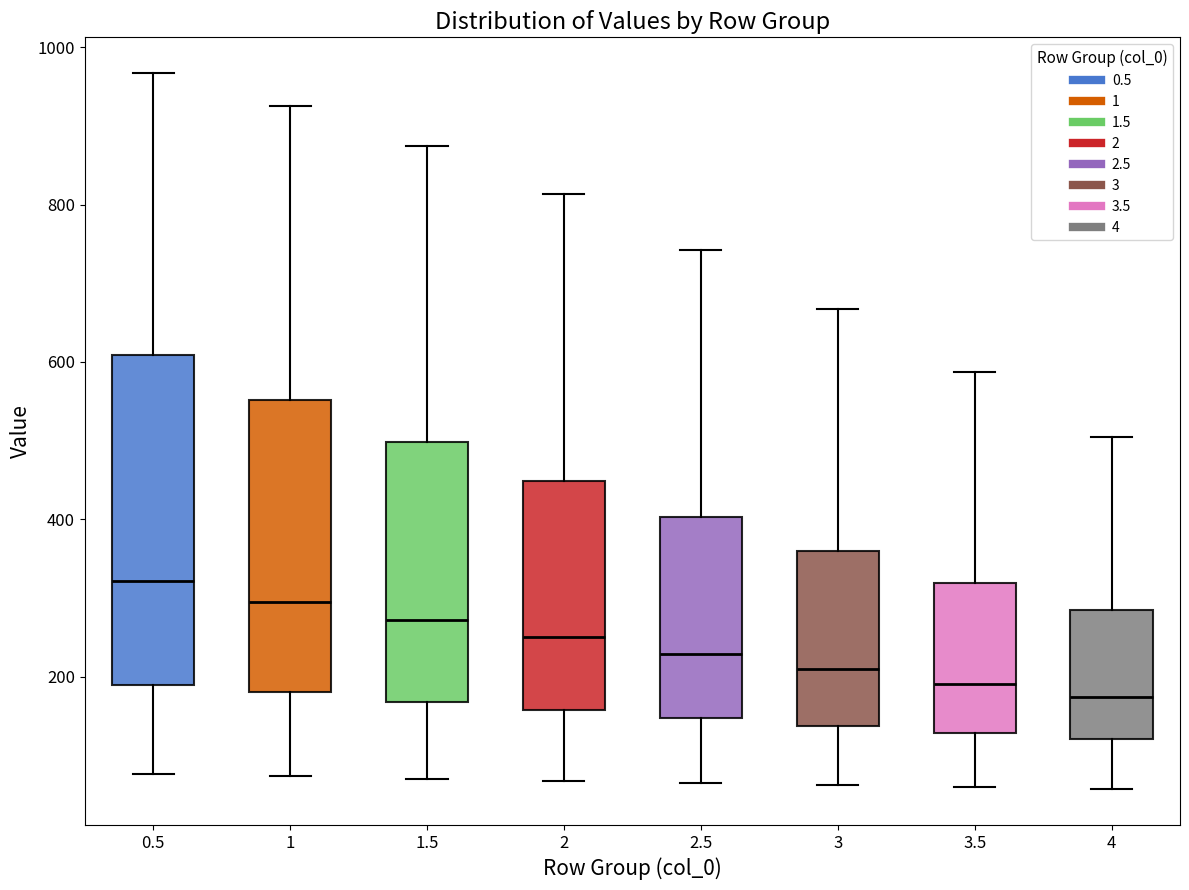

Where is the lower edge of the box at x = 4 on the y-axis? The values are not printed on the chart, so give them approximately, as read against the axis.

120